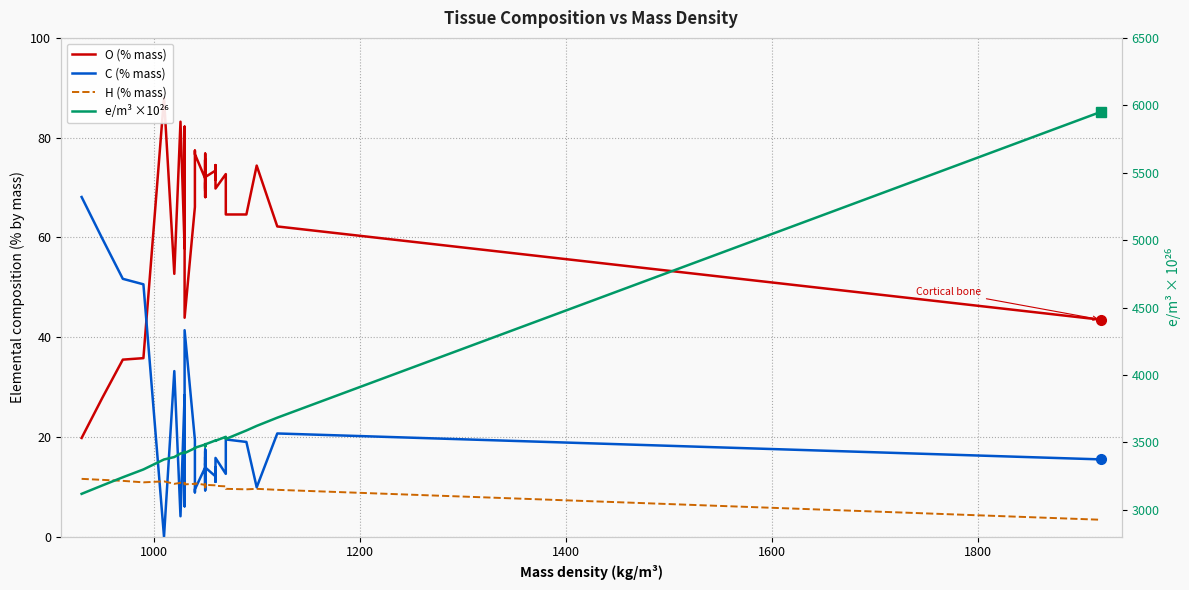

Reading left to right, list all the values displayed in this chart.

O (% mass): 19.8	27.8	35.5	35.8	88.0	52.7	83.2	57.8	82.2	75.1	43.9	66.1	69.4	77.4	76.7	71.8	68.1	70.1	74.9	75.5	75.2	72.4	75.6	69.3	71.0	68.1	74.5	76.8	69.8	72.1	73.4	71.6	74.5	69.8	72.7	64.6	64.6	74.4	62.2	43.5
C (% mass): 68.1	59.8	51.7	50.6	0.0	33.2	4.1	28.4	6.1	11.5	41.4	19.4	16.9	8.9	9.5	13.9	17.1	15.6	10.5	10.1	10.6	13.2	10.3	16.0	14.3	17.5	11.2	9.3	14.7	13.9	12.1	13.9	11.0	15.8	12.6	19.5	19.0	9.9	20.7	15.5
H (% mass): 11.6	11.4	11.2	10.9	11.1	10.6	10.8	10.6	10.8	10.6	10.5	10.6	10.6	10.5	10.7	10.4	10.1	10.3	10.3	10.3	10.4	10.3	10.4	10.2	10.2	10.3	10.2	10.5	9.9	10.4	10.3	10.2	10.2	10.2	10.1	9.6	9.5	9.6	9.4	3.4
e/m³ ×10²⁶: 3118.0	3180.0	3241.0	3299.0	3373.0	3391.0	3417.0	3424.0	3430.0	3424.0	3420.0	3457.0	3457.0	3455.0	3460.0	3484.0	3475.0	3480.0	3481.0	3481.0	3484.0	3481.0	3484.0	3478.0	3478.0	3481.0	3478.0	3487.0	3469.0	3485.0	3514.0	3511.0	3511.0	3512.0	3541.0	3525.0	3588.0	3622.0	3683.0	5952.0